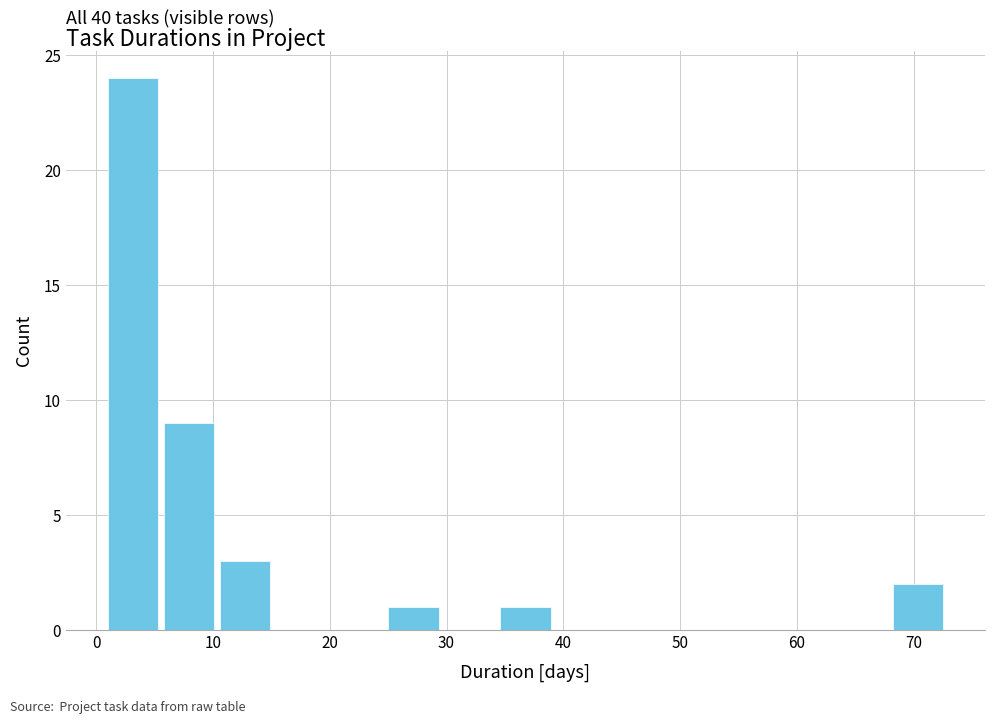

Over which range of the x-axis is the bar tallest?

1.0 to 5.8